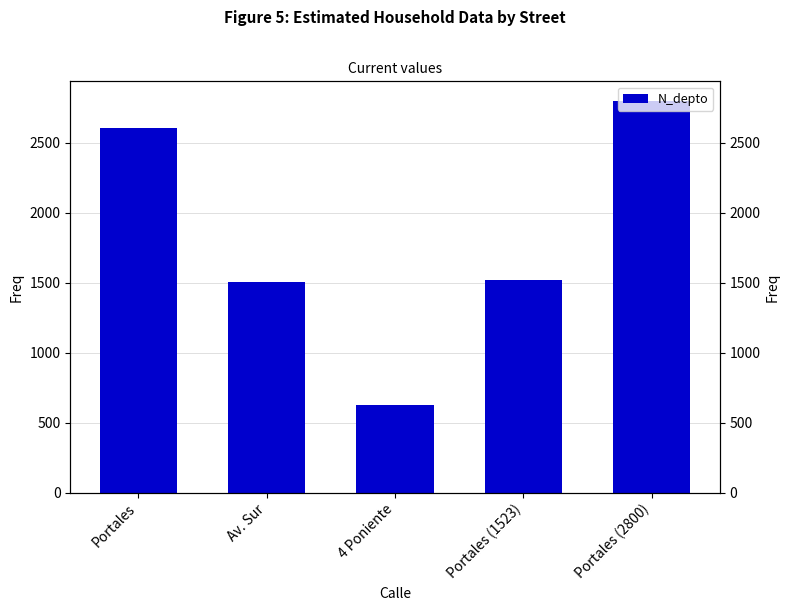

What is the difference between the maximum and second lowest values?

1292